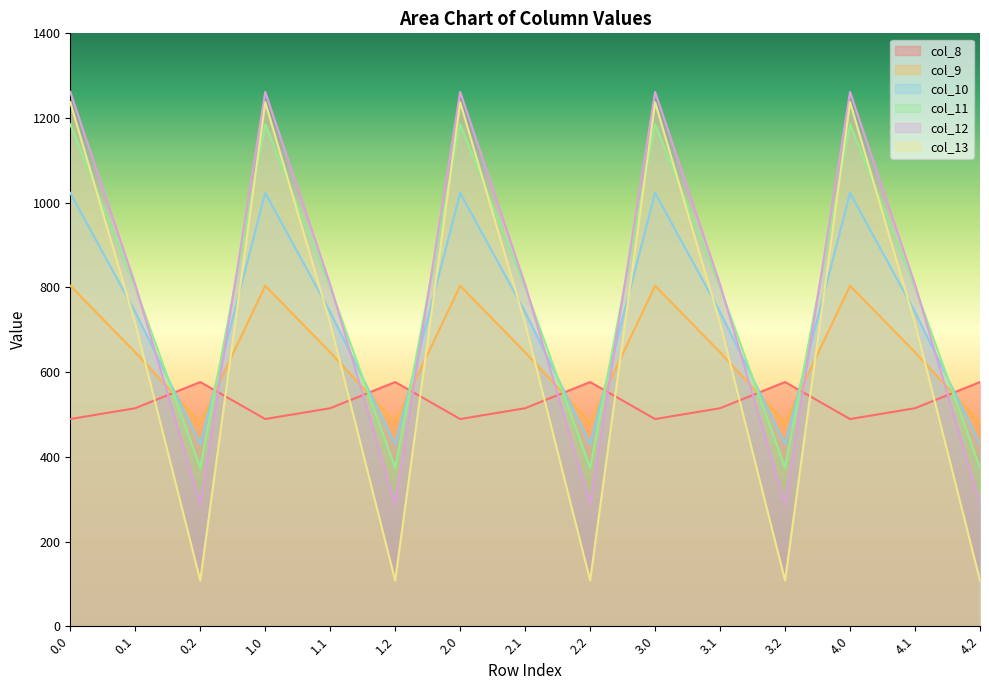

Reading left to right, transcribe all the data shown in this chart.

col_8: 489.3	514.8	576.6	489.3	514.8	576.6	489.3	514.8	576.6	489.3	514.8	576.6	489.3	514.8	576.6
col_9: 804.0	646.9	480.7	804.0	646.9	480.7	804.0	646.9	480.7	804.0	646.9	480.7	804.0	646.9	480.7
col_10: 1023.2	742.1	430.5	1023.2	742.1	430.5	1023.2	742.1	430.5	1023.2	742.1	430.5	1023.2	742.1	430.5
col_11: 1185.2	800.2	374.4	1185.2	800.2	374.4	1185.2	800.2	374.4	1185.2	800.2	374.4	1185.2	800.2	374.4
col_12: 1261.6	806.9	289.5	1261.6	806.9	289.5	1261.6	806.9	289.5	1261.6	806.9	289.5	1261.6	806.9	289.5
col_13: 1237.4	715.3	107.8	1237.4	715.3	107.8	1237.4	715.3	107.8	1237.4	715.3	107.8	1237.4	715.3	107.8